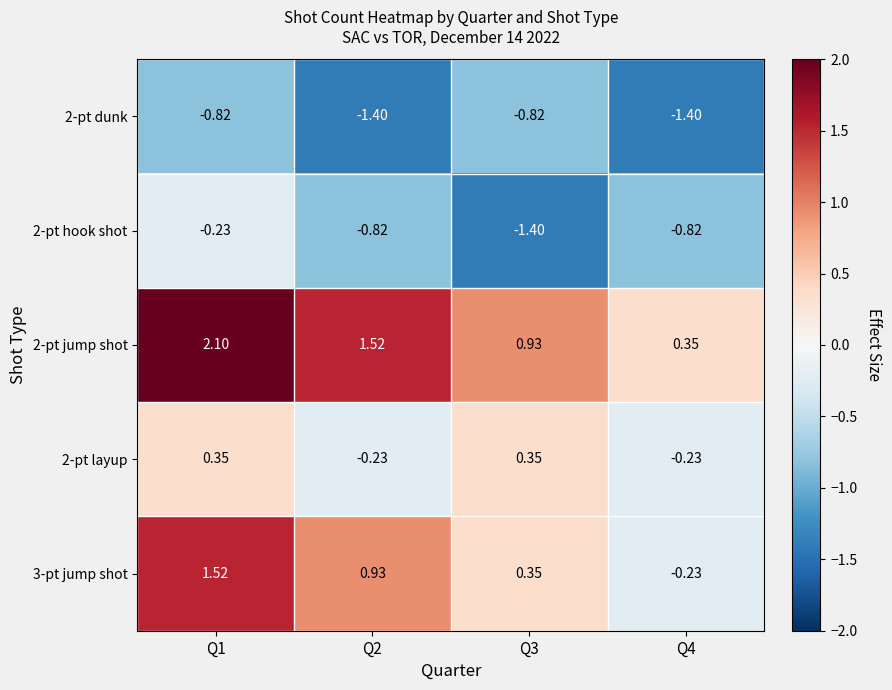

What is the spread (max minus min) of values at Q3?

2.3